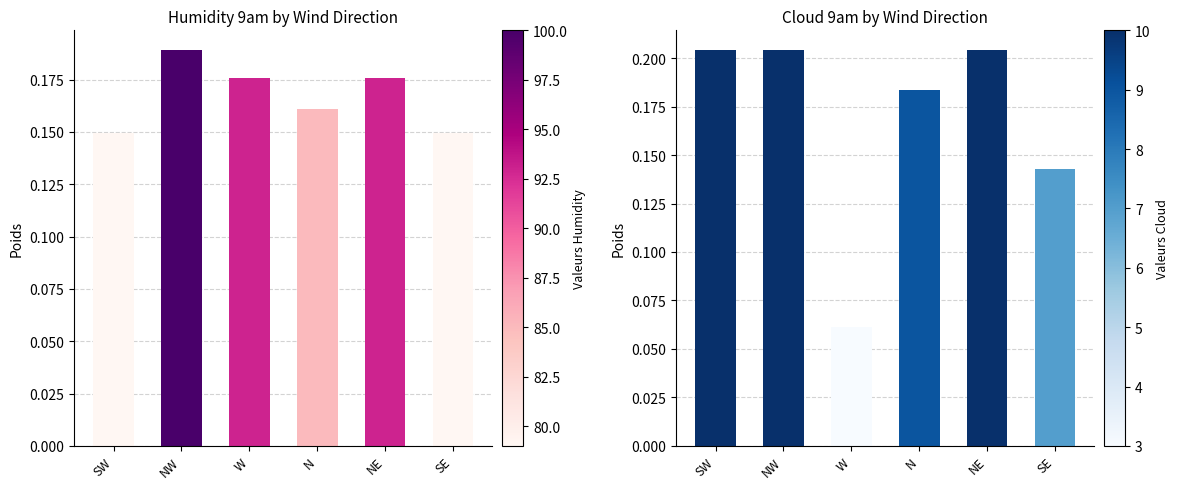

Is the value of Humidity 9am at SW greater than the value of Cloud 9am at W?

Yes